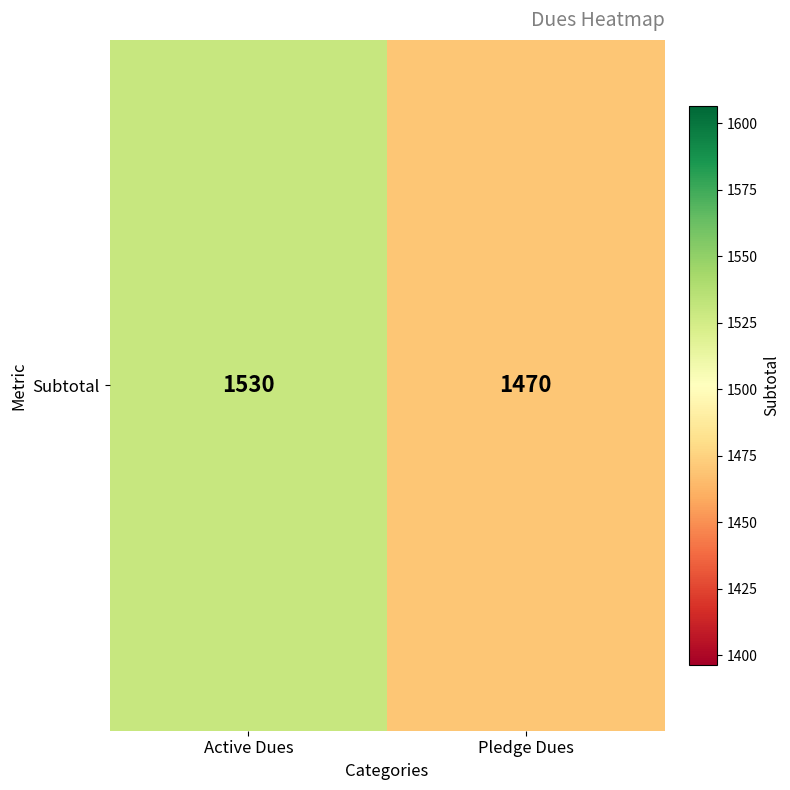

Which category has the highest value across all series?

Active Dues